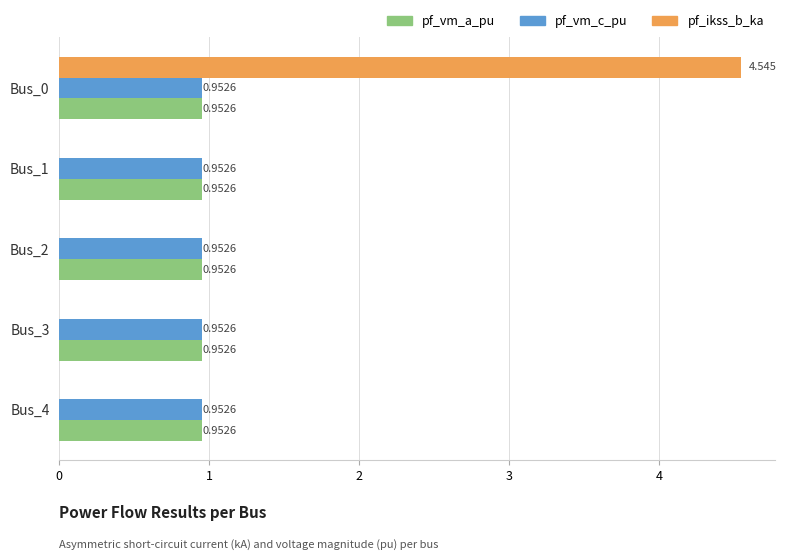

Between Bus_0 and Bus_3, which series saw the biggest shift?

pf_ikss_b_ka